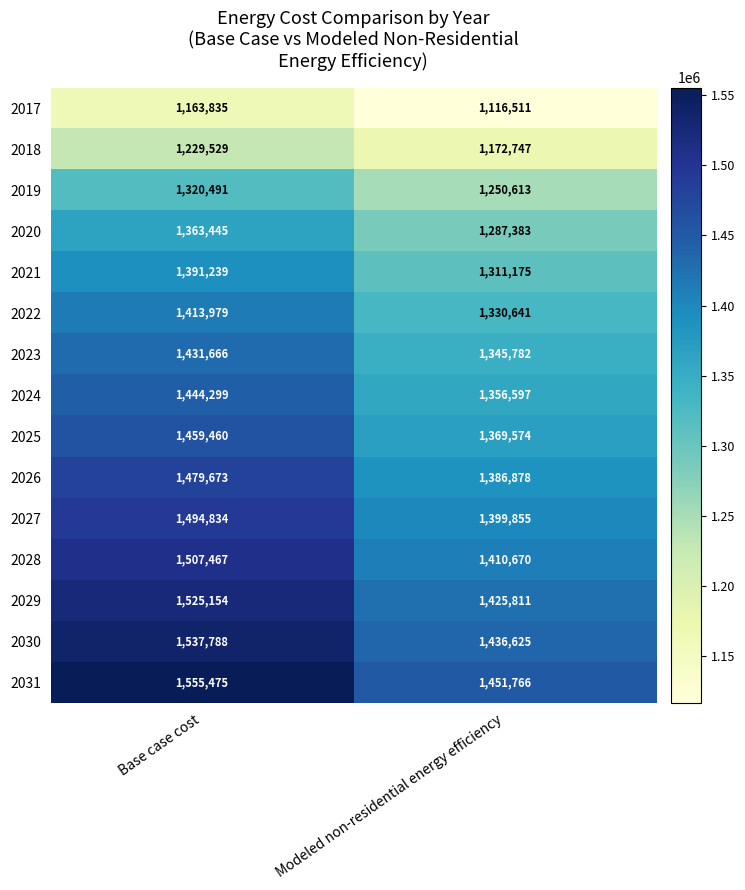

What value does the 2024 series have at Base case cost, to the nearest 100?

1444300